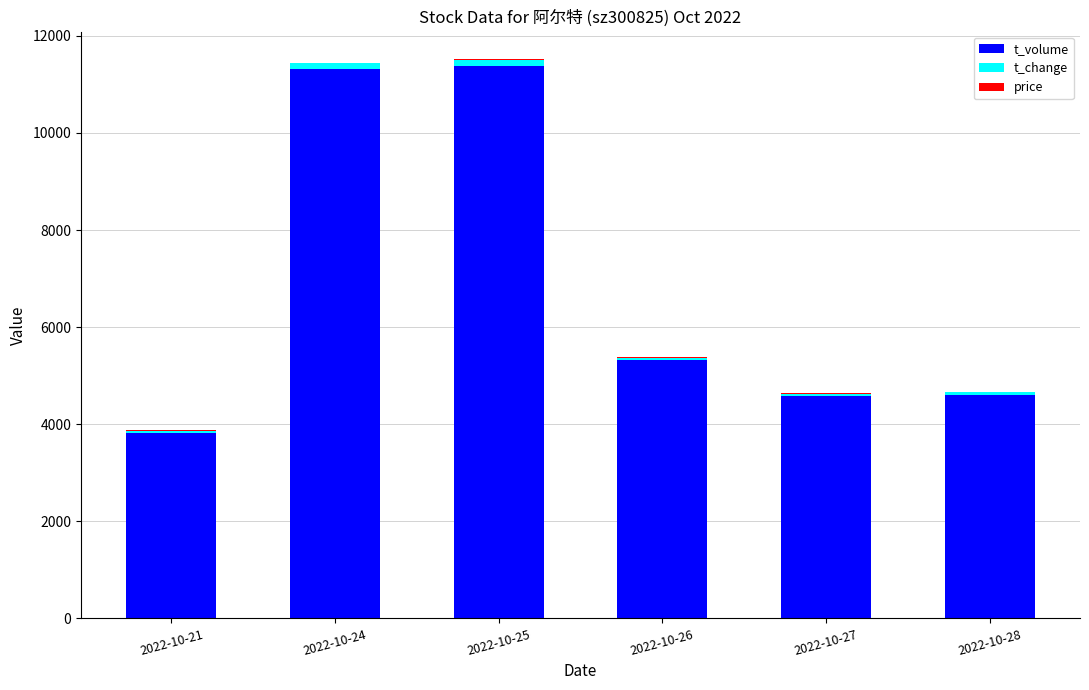

Does the chart contain stacked bars?

Yes